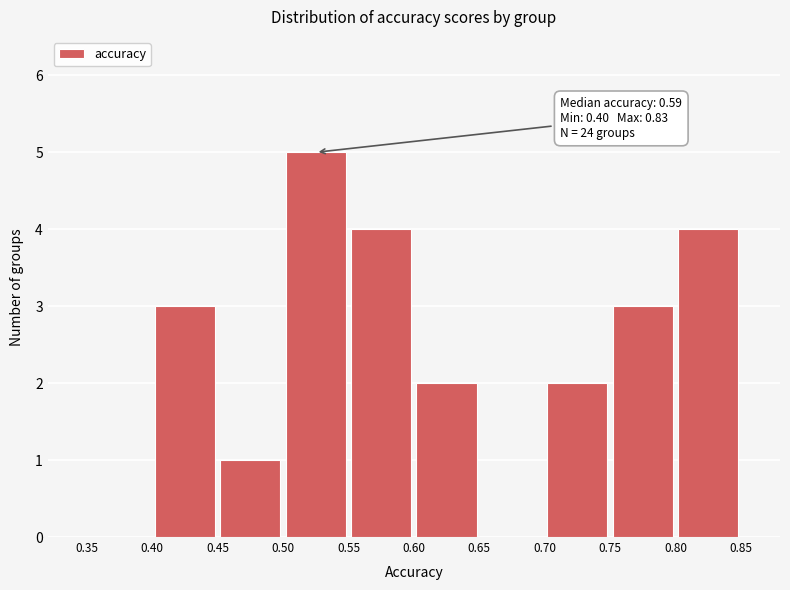

Over which range of the x-axis is the bar tallest?

0.50 to 0.55